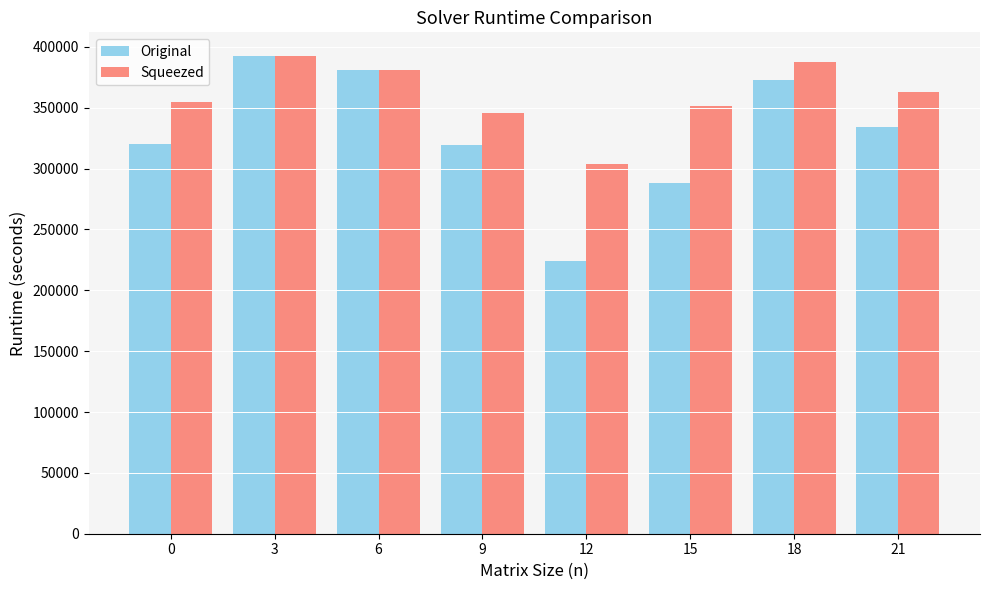

Are the bars horizontal?

No